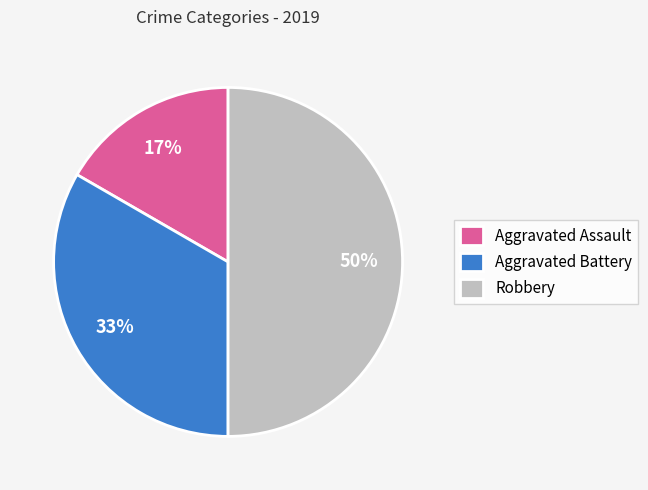

To the nearest percent, what is the average slice percentage?

33%